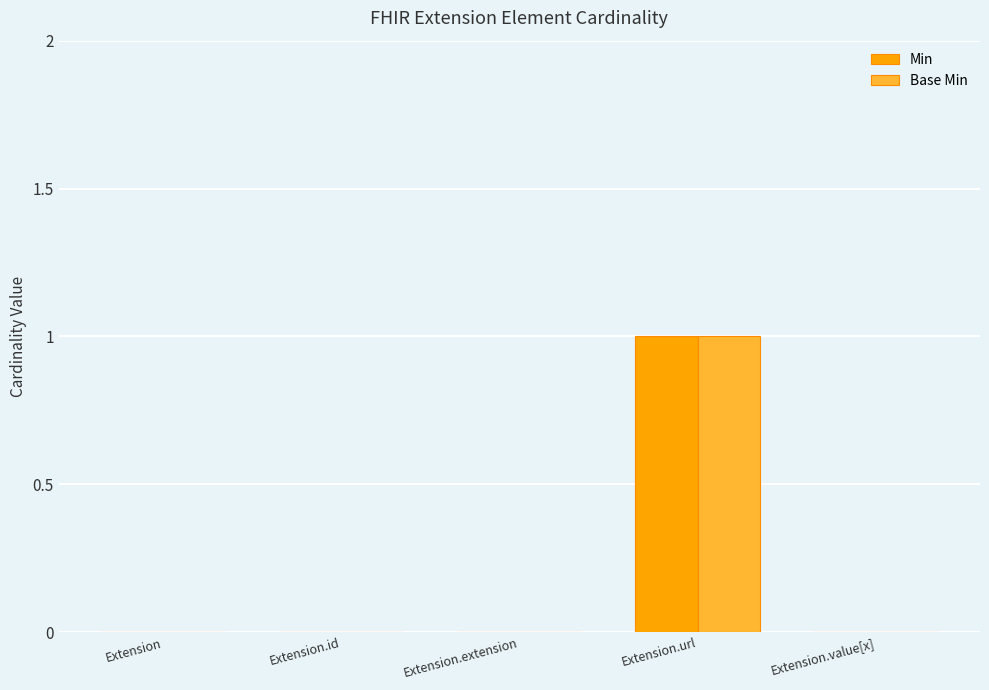

Which category has the highest value across all series?

Extension.url